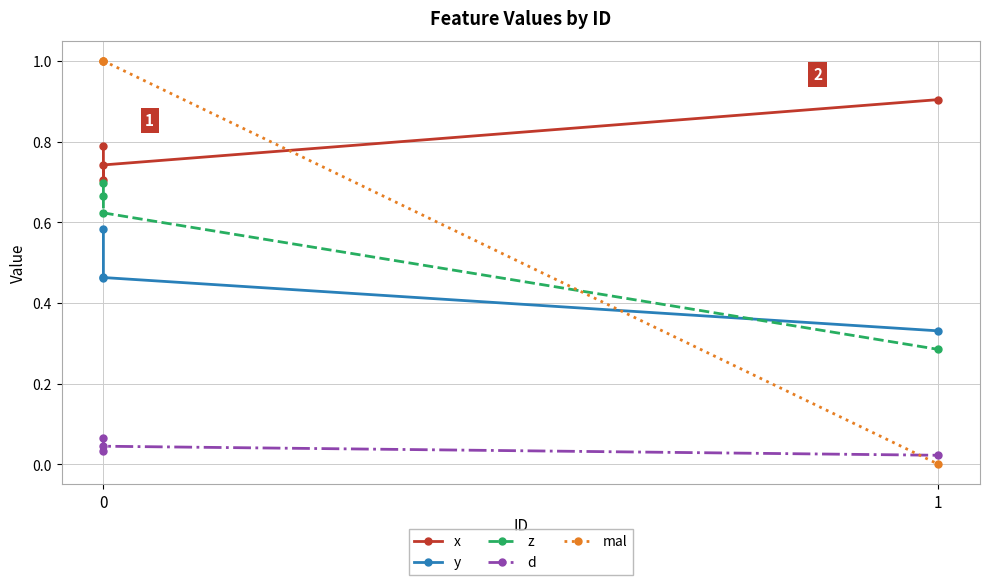

Which series has the largest total across all categories?

x